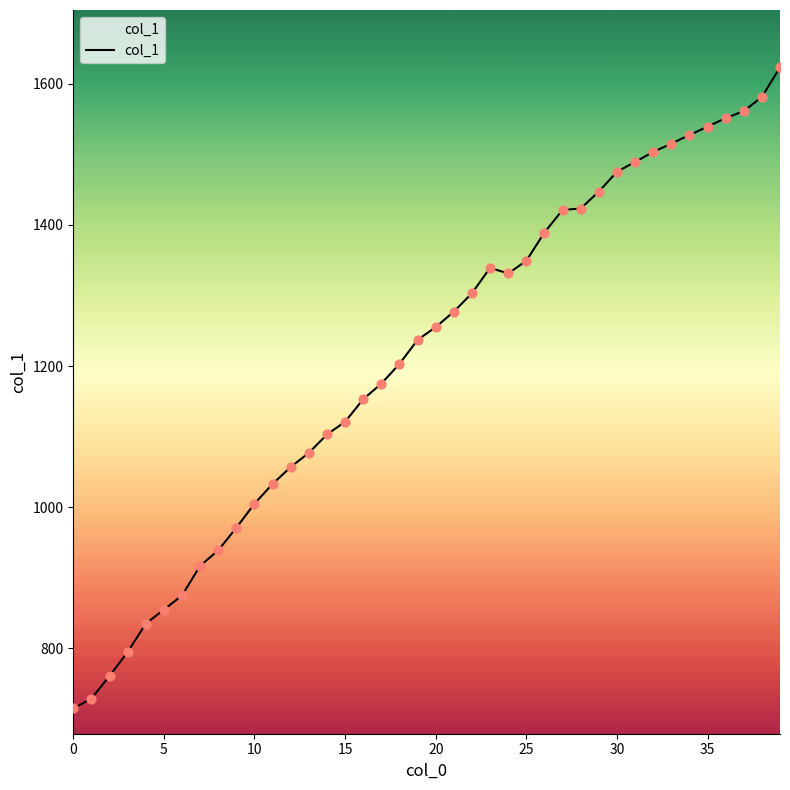

What is the difference between the maximum and minimum values?

908